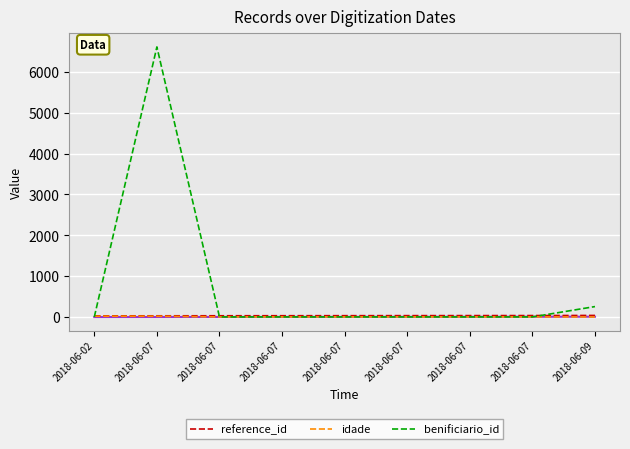

What is the minimum value shown in the chart?

2